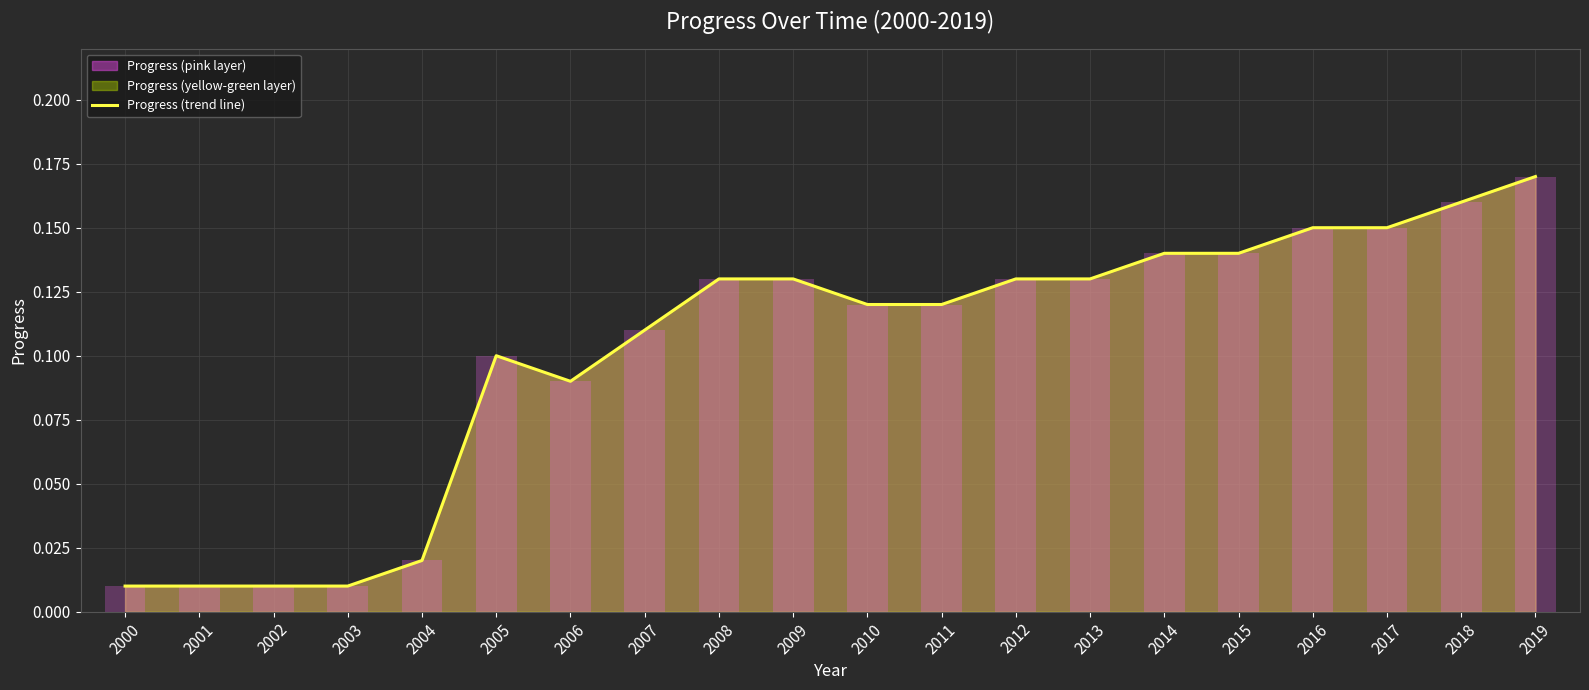

At which category does the chart reach its minimum across all series?

2000